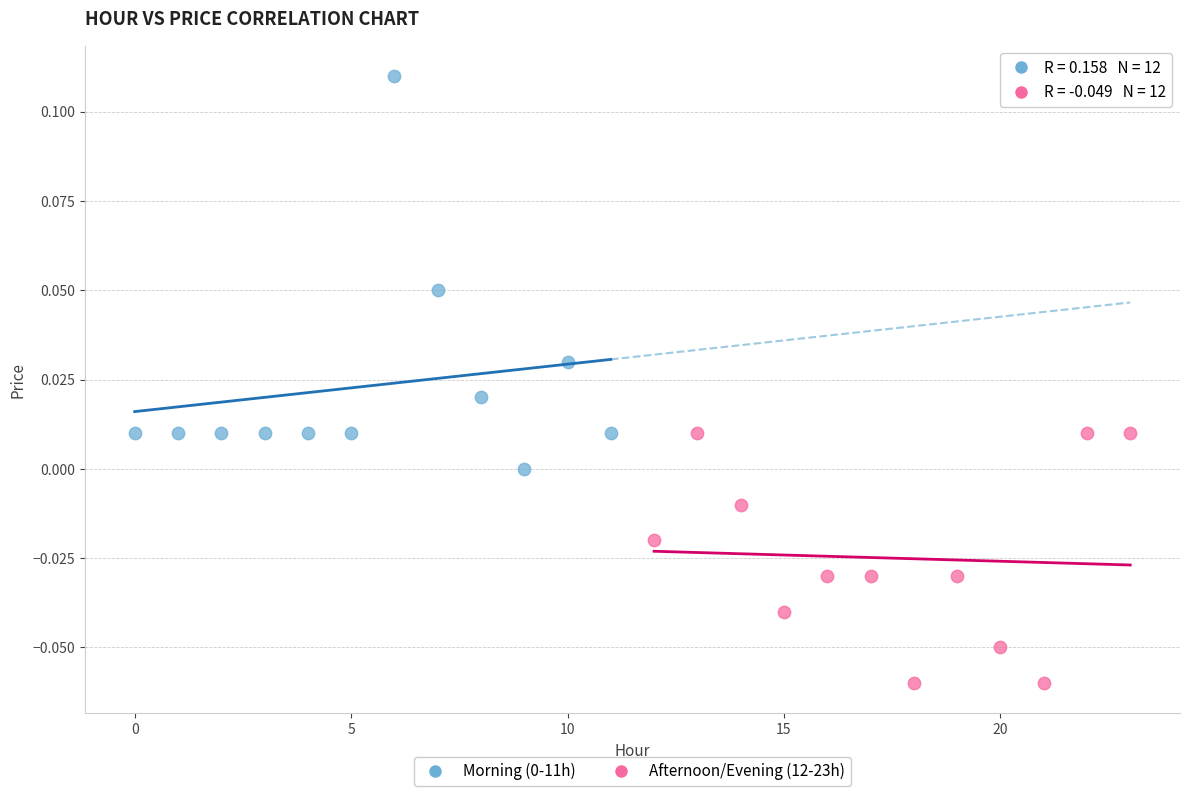

Which series reaches the minimum Y coordinate?

Afternoon/Evening (12-23h)